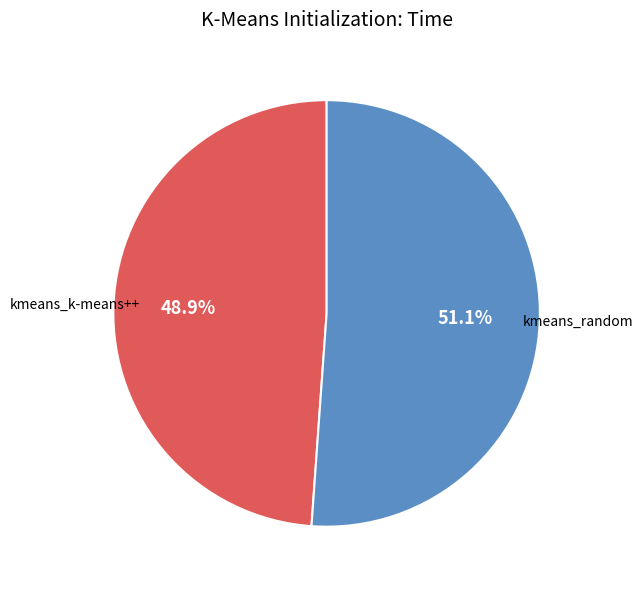

True or false: kmeans_k-means++ accounts for 60% of the total.

False